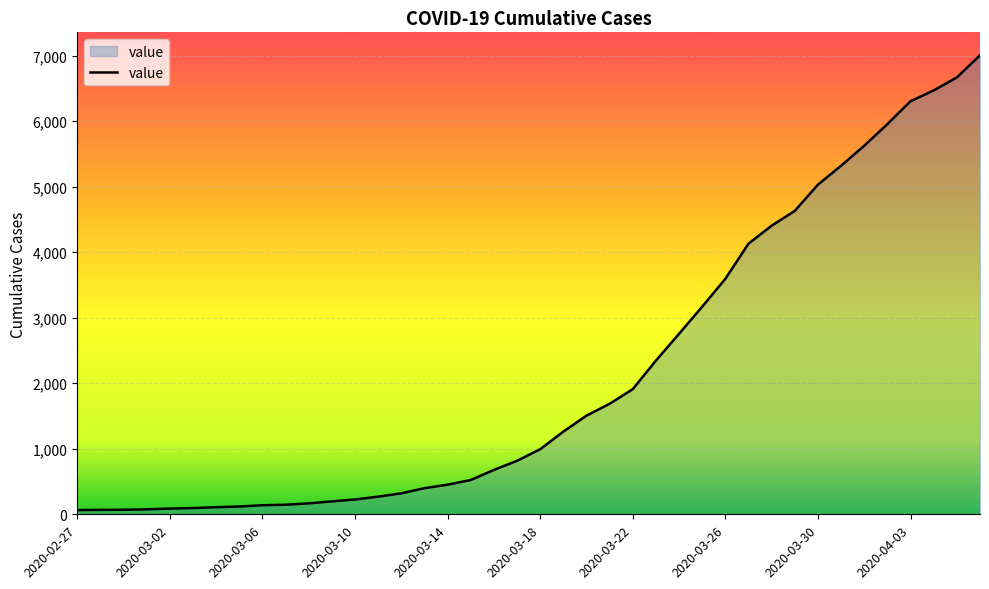

What is the maximum value shown in the chart?

7004